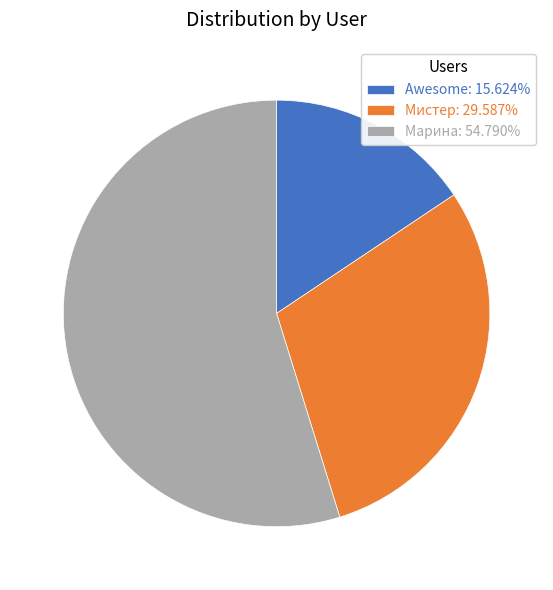

Approximately how many times larger is the value at Мистер compared to Awesome?

1.9